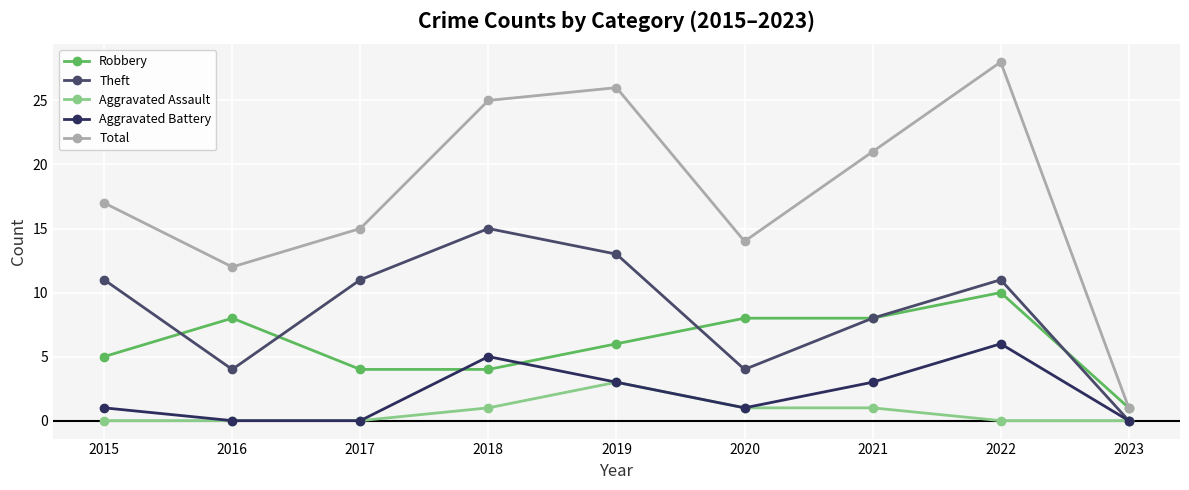

True or false: Total and Aggravated Assault intersect in this chart.

False